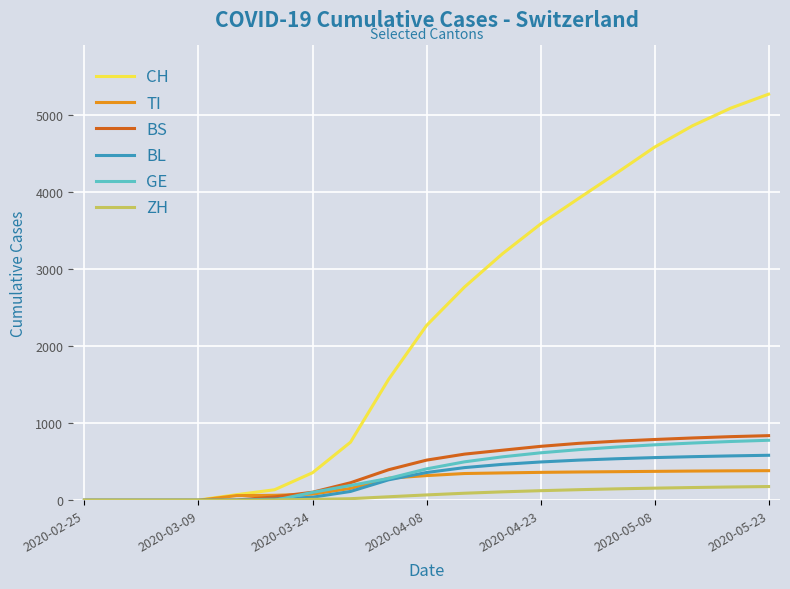

Which series has the widest spread of values?

CH